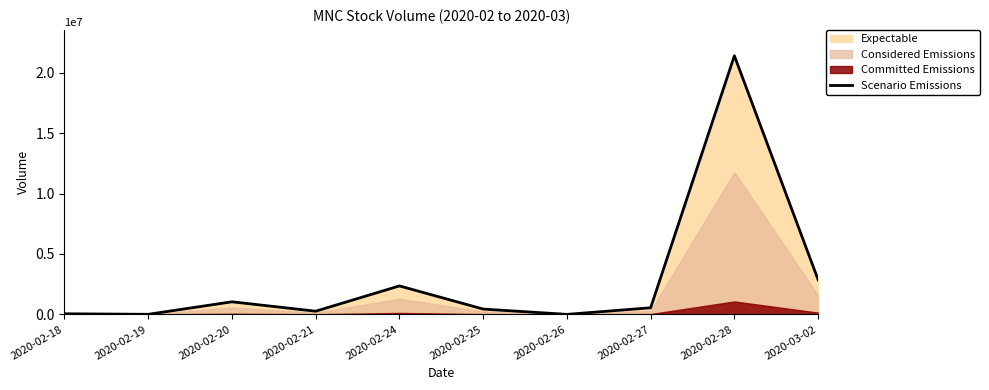

Is it true that the value at 2020-02-24 is 531527?

False